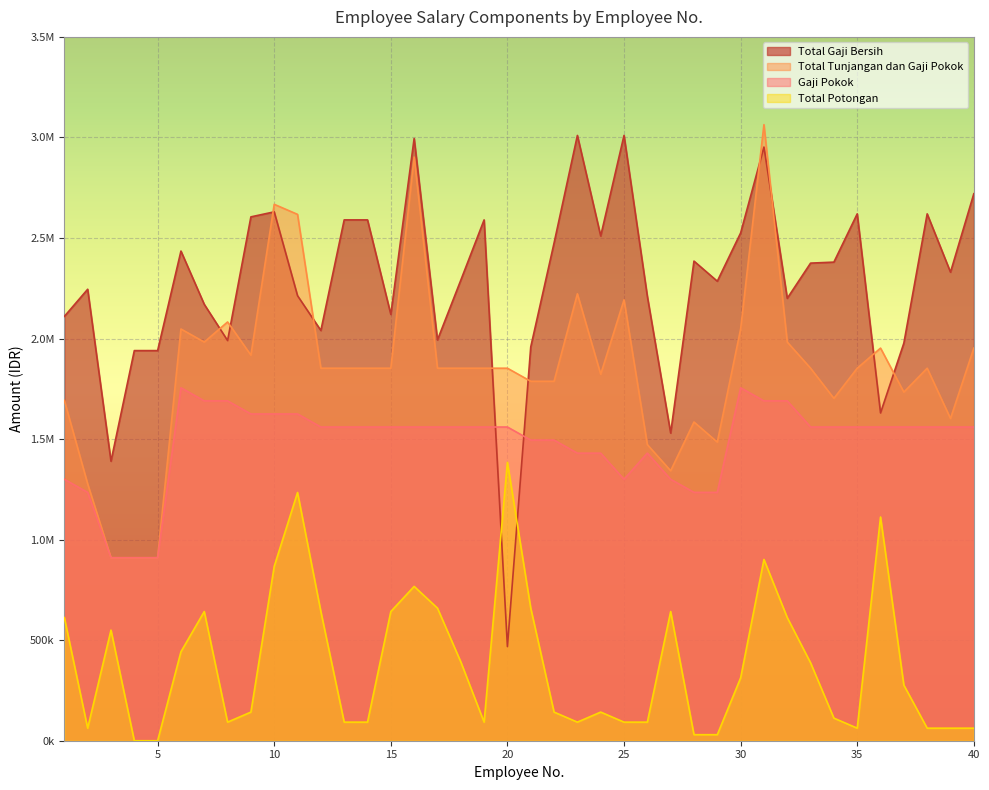

At which category does Total Potongan reach its first local valley?

2